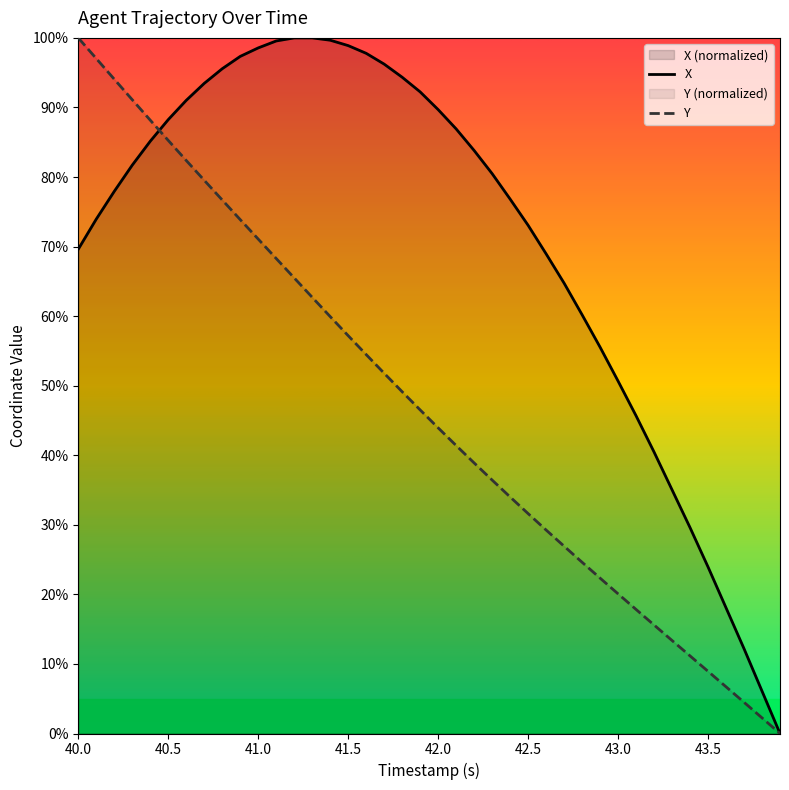

Is it true that Y equals 31.6 at 42.5?

True